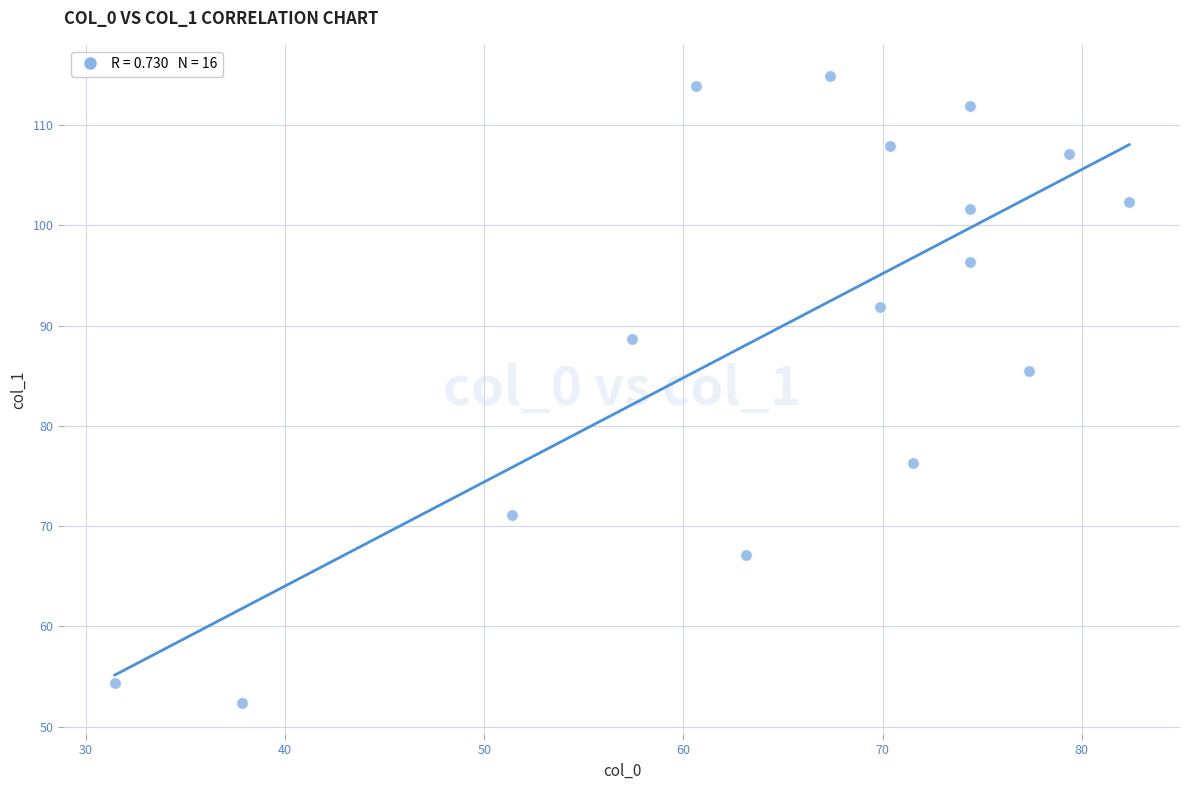

What Y value in the scatter plot is closest to 83?

85.4